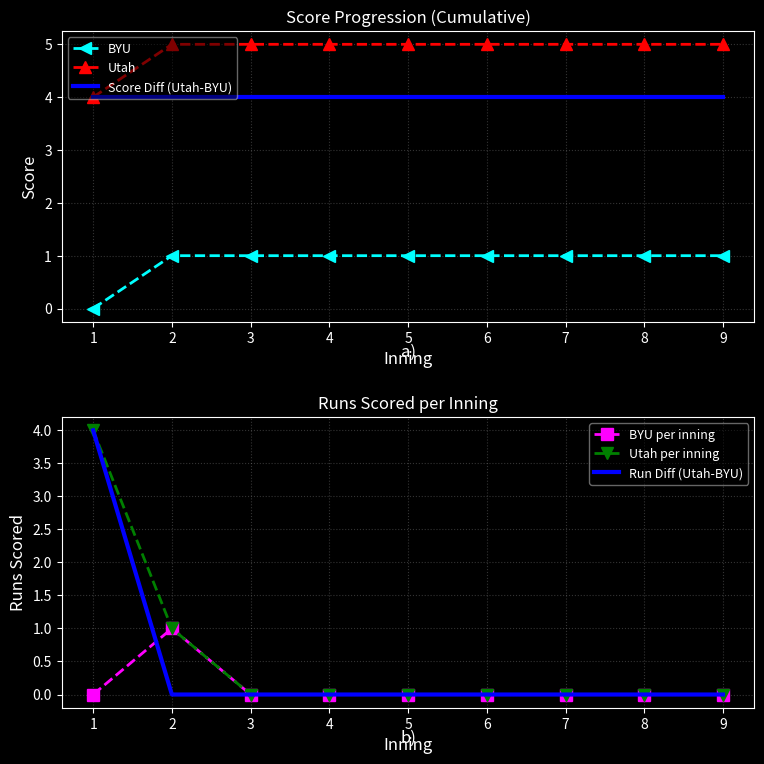

True or false: Run Diff (Utah-BYU) and Utah intersect in this chart.

False